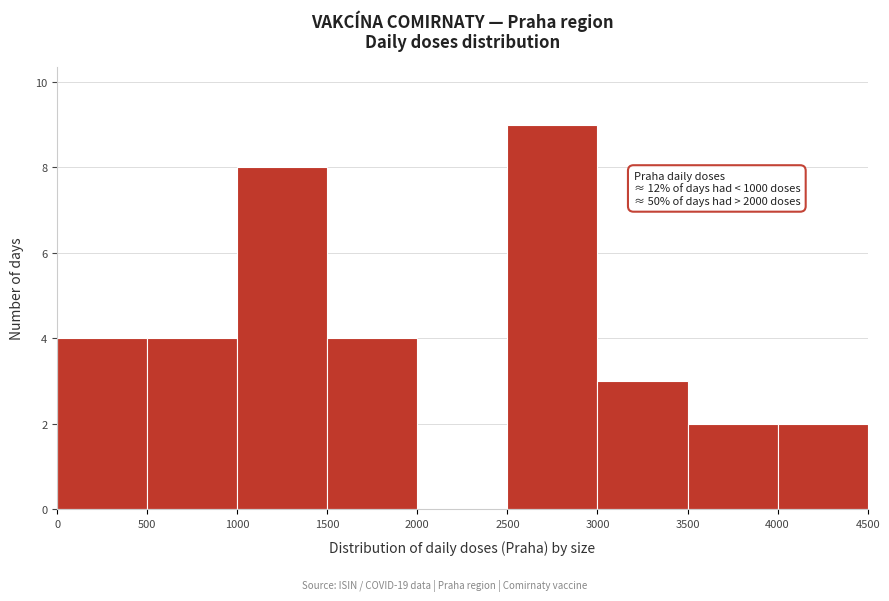

Over which range of the x-axis is the bar tallest?

2500 to 3000